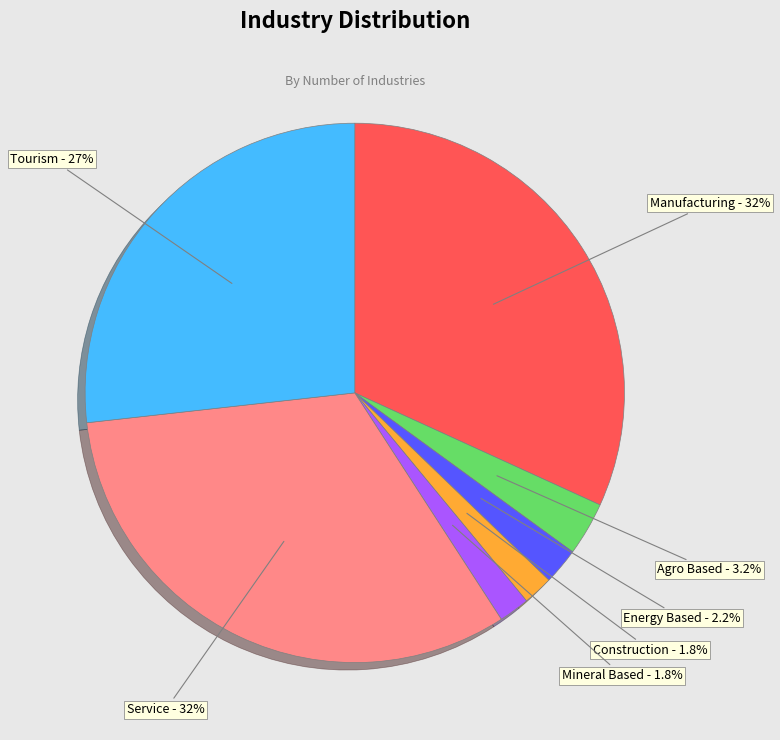

Count the number of slices in the pie.

7